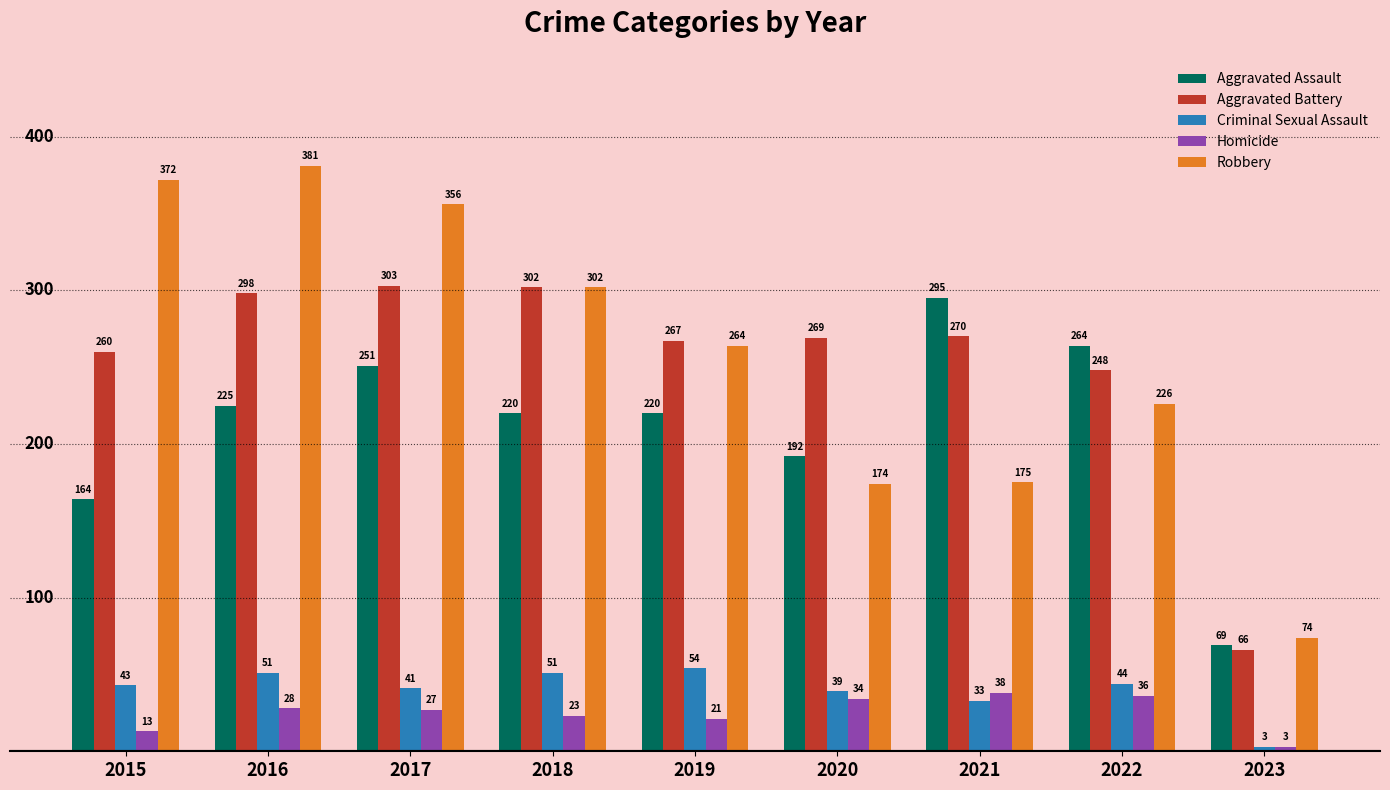

The value of Aggravated Assault at 2015 is 223. True or false?

False